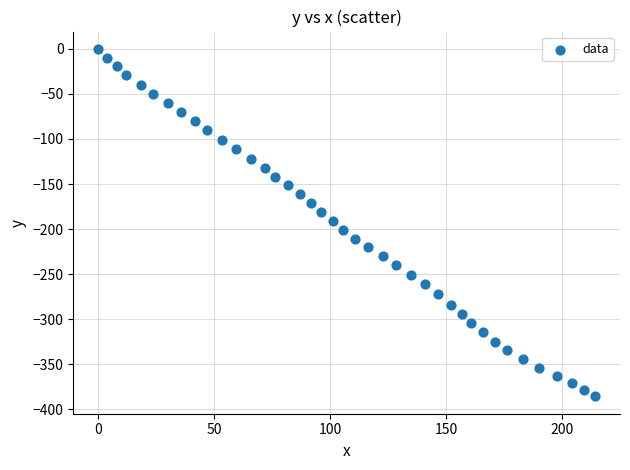

What is the range of Y values (max minus min)?

385.8